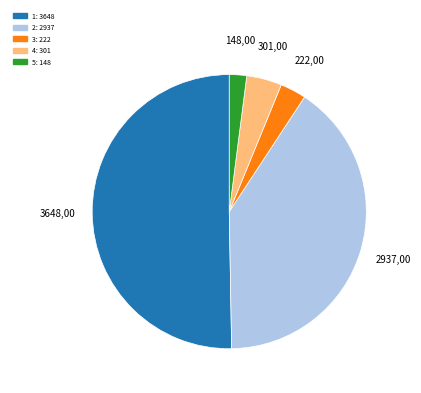

How many slices are in this pie chart?

5